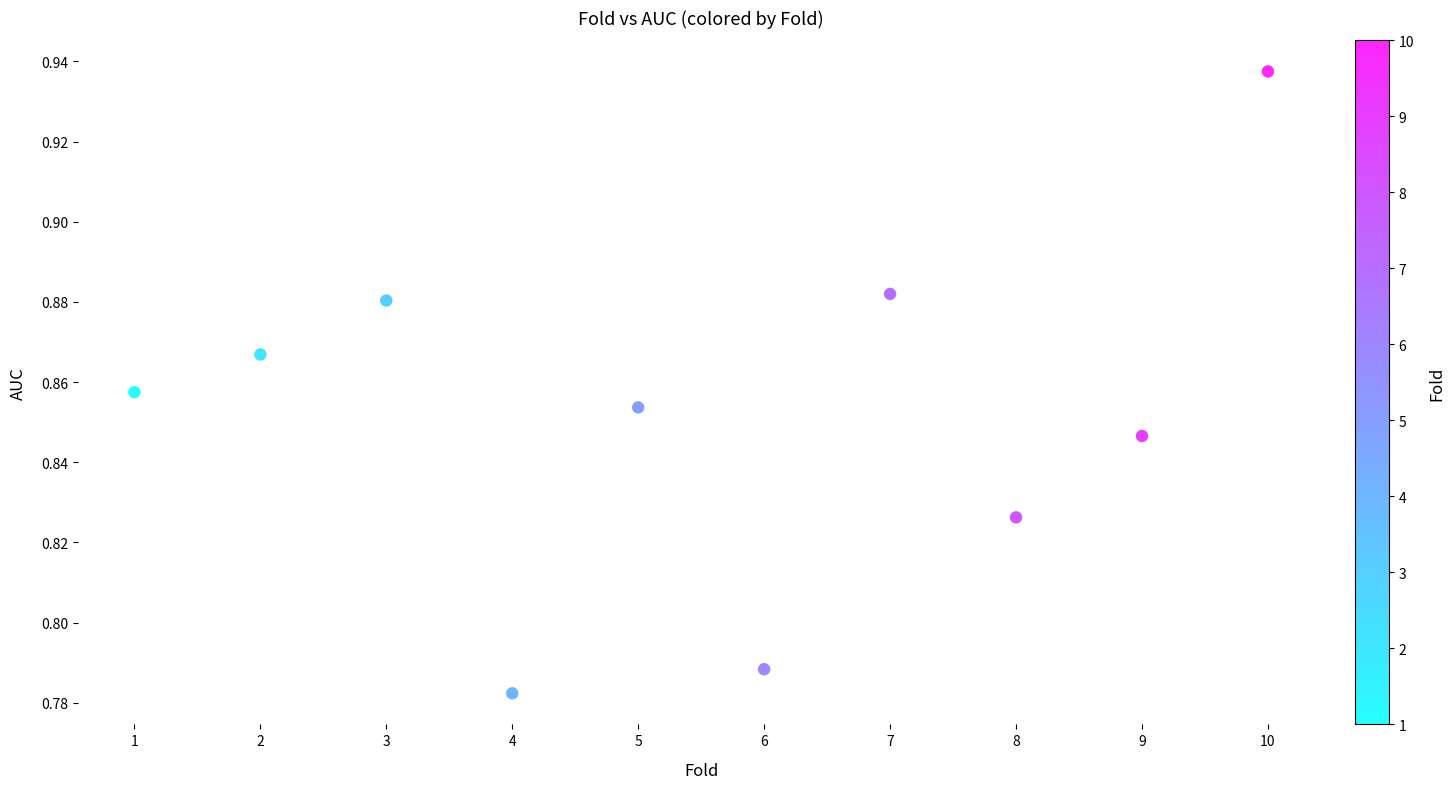

What is the average X value?

5.5